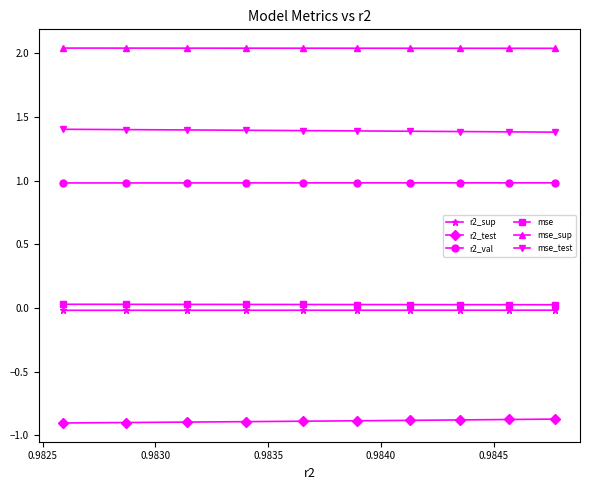

Which series has the largest total across all categories?

mse_sup